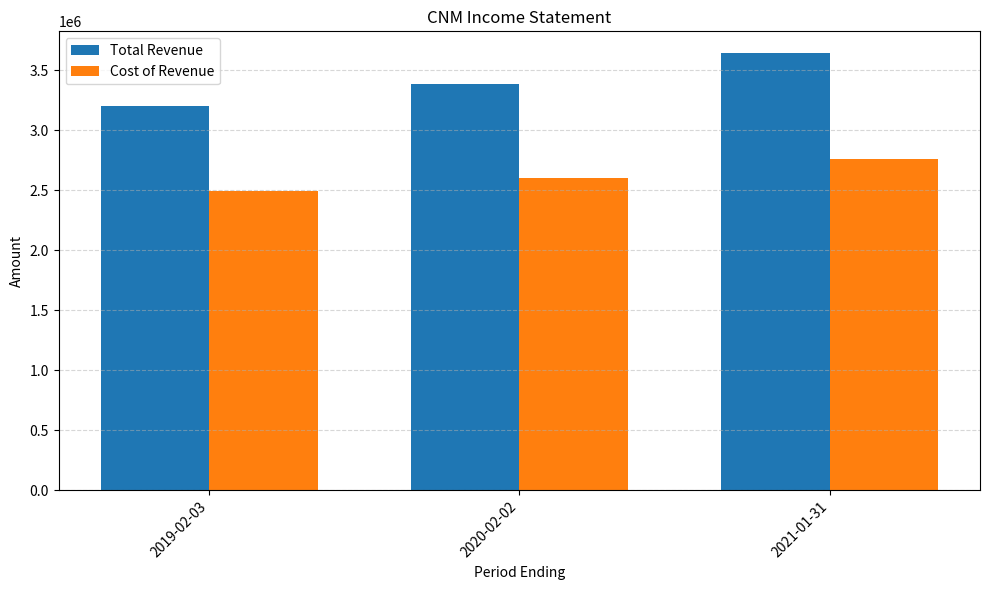

What is the spread (max minus min) of values at 2021-01-31?

878400